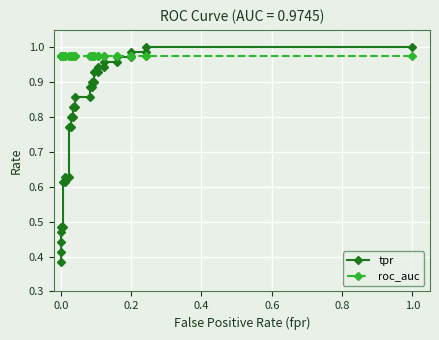

The value of tpr at 11 is 1.3. True or false?

False